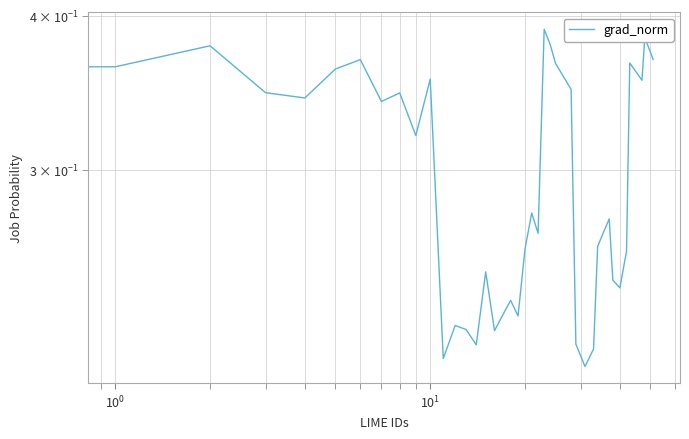

How many distinct data groups are displayed?

1